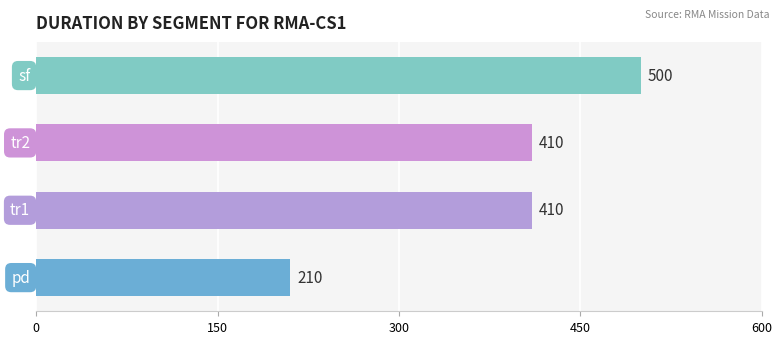

What is the difference between the maximum and second lowest values?

90